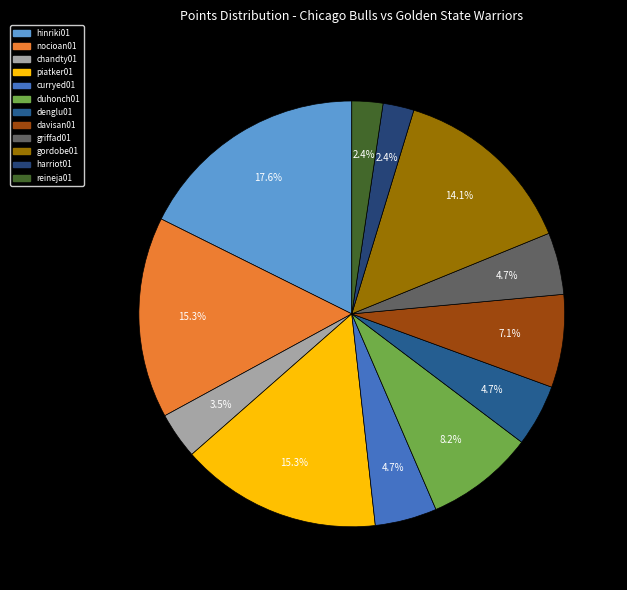

Count the number of slices in the pie.

12